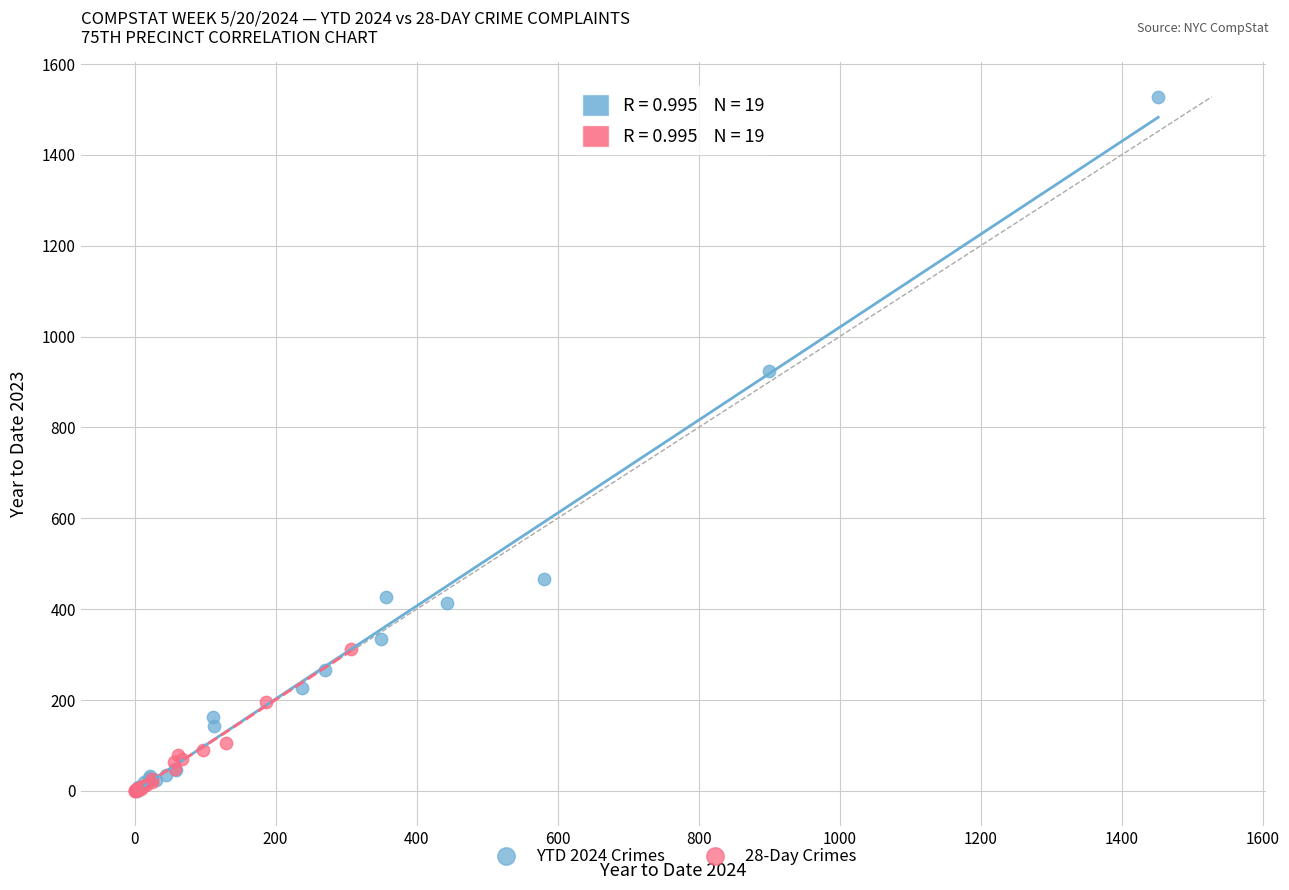

Which series has the widest spread of Y values?

YTD 2024 Crimes